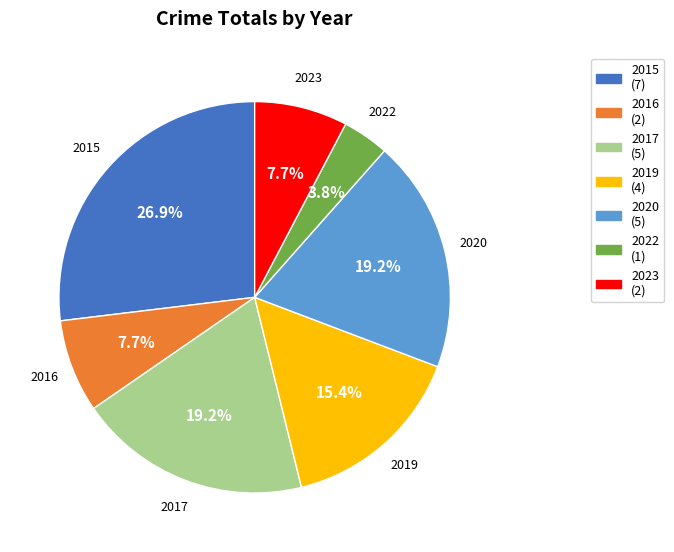

Which category has the smallest portion of the pie?

2022